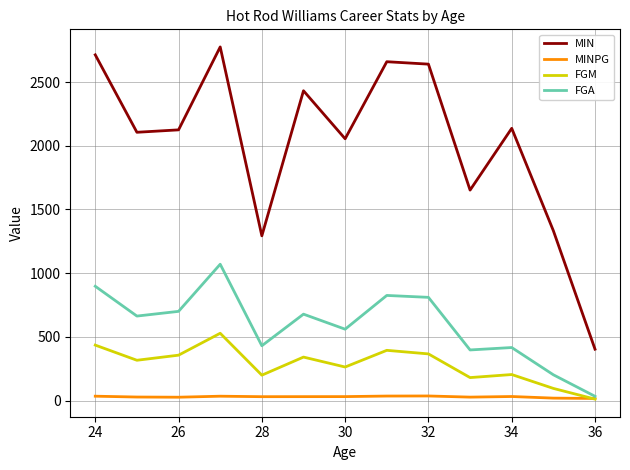

What is the sum of all MINPG values?

375.8